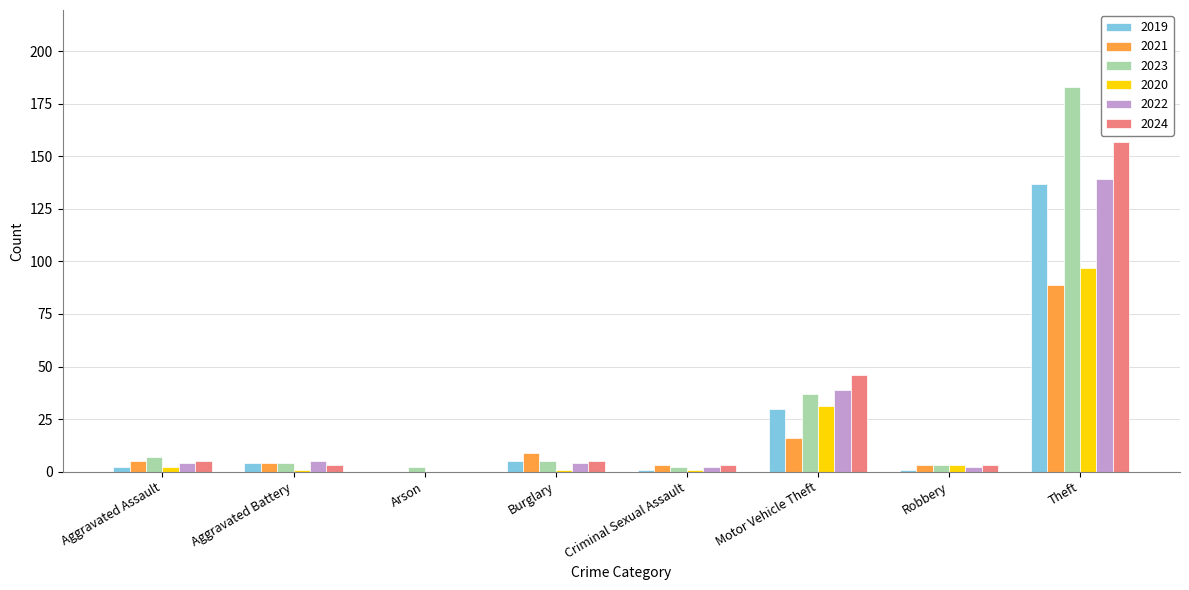

Are the bars horizontal?

No